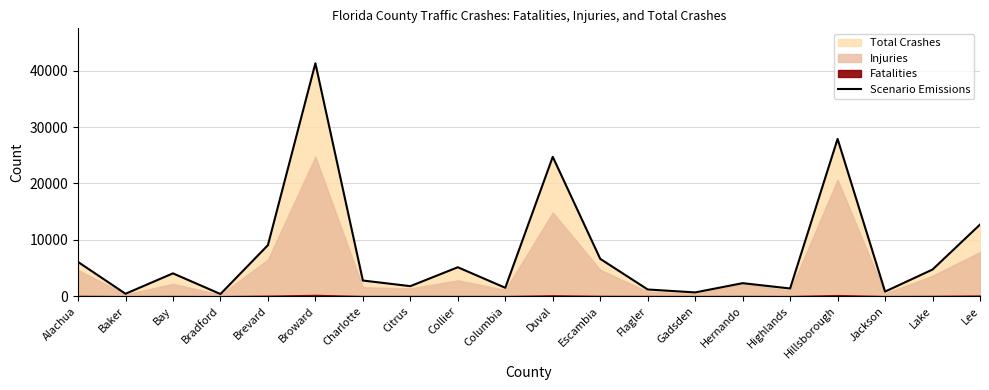

Which label corresponds to the smallest value in the chart?

Bradford